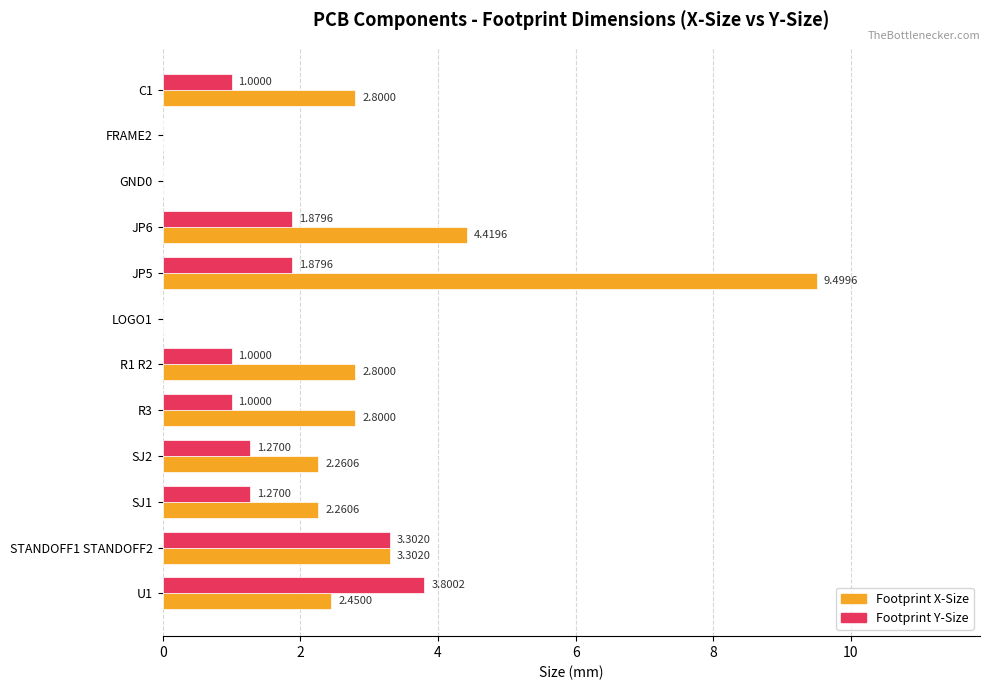

Is the value of Footprint Y-Size at SJ1 greater than the value of Footprint X-Size at C1?

No